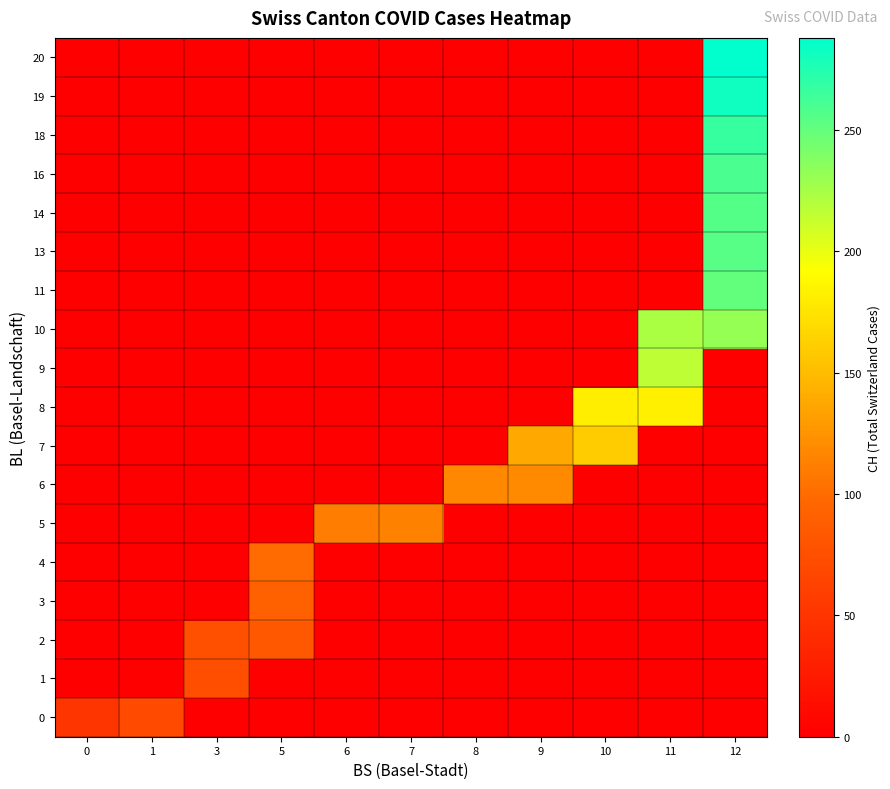

At how many categories does at least one series exceed 26?

11